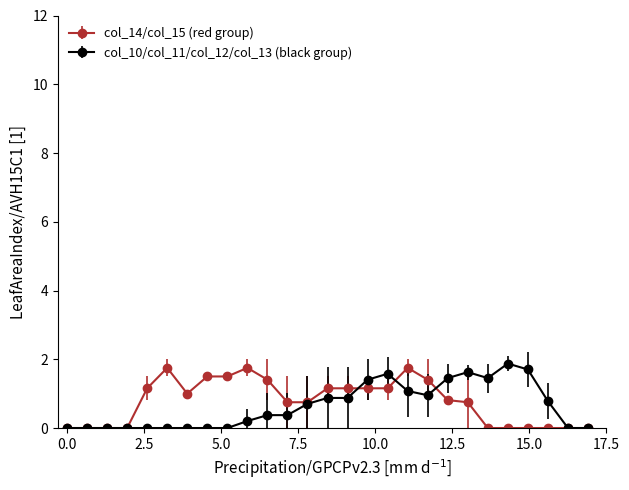

True or false: col_10/col_11/col_12/col_13 (black group) has more than 2 points higher than both neighbors.

True